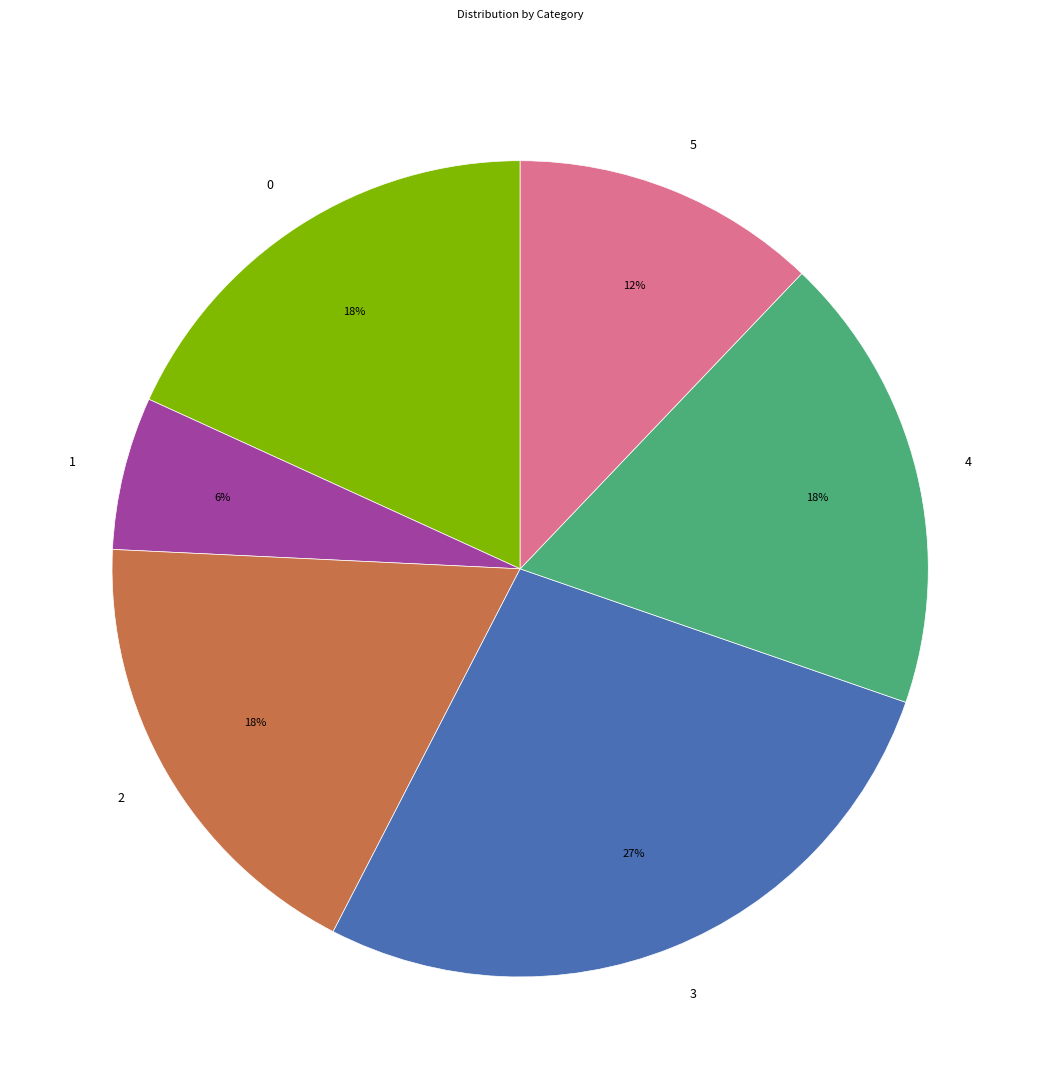

What percentage is the 5 slice, to the nearest percent?

12%